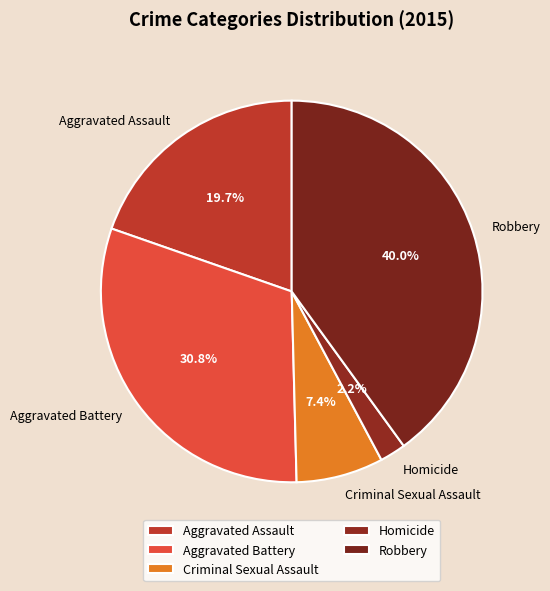

To the nearest percent, what percentage of the pie is Aggravated Battery?

31%